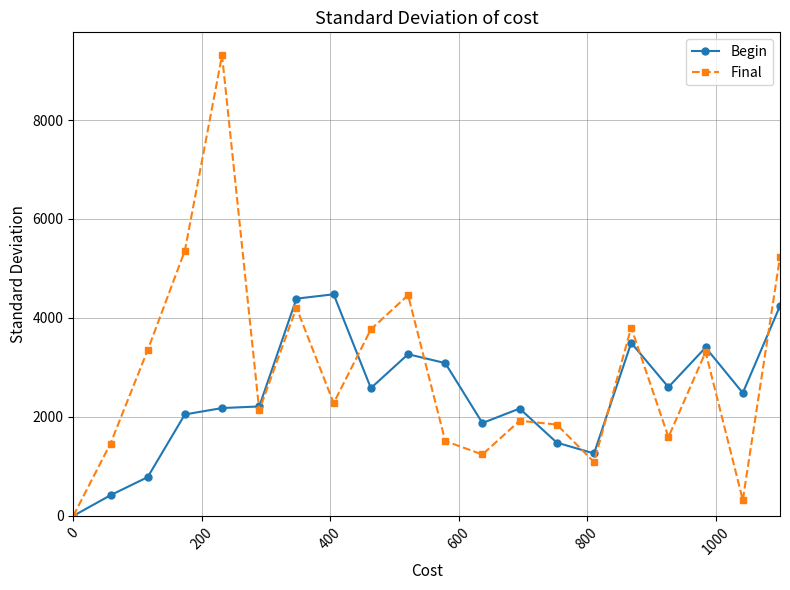

What is the value of the Final point at the 9th from the left?

3767.7